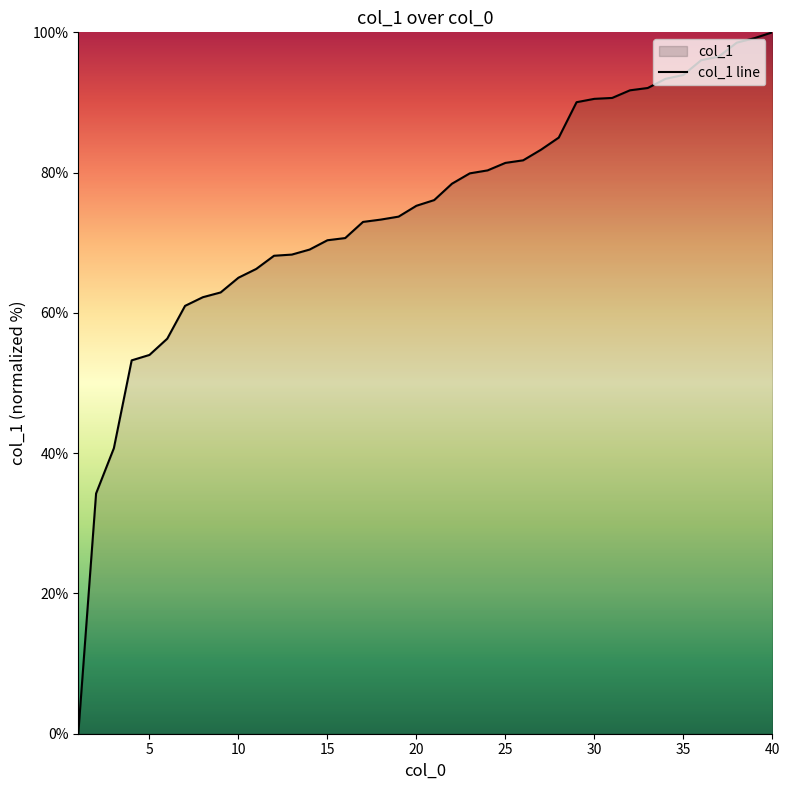

What is the difference between the maximum and minimum values?

100.0